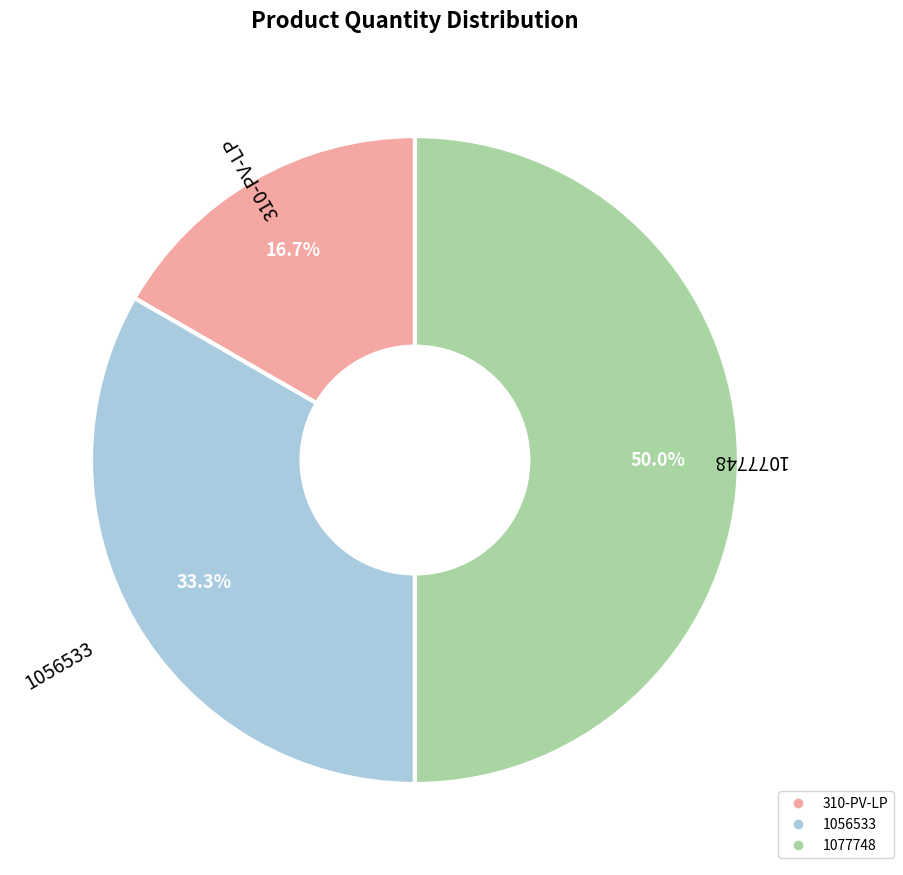

Which category has the biggest portion of the pie?

1077748